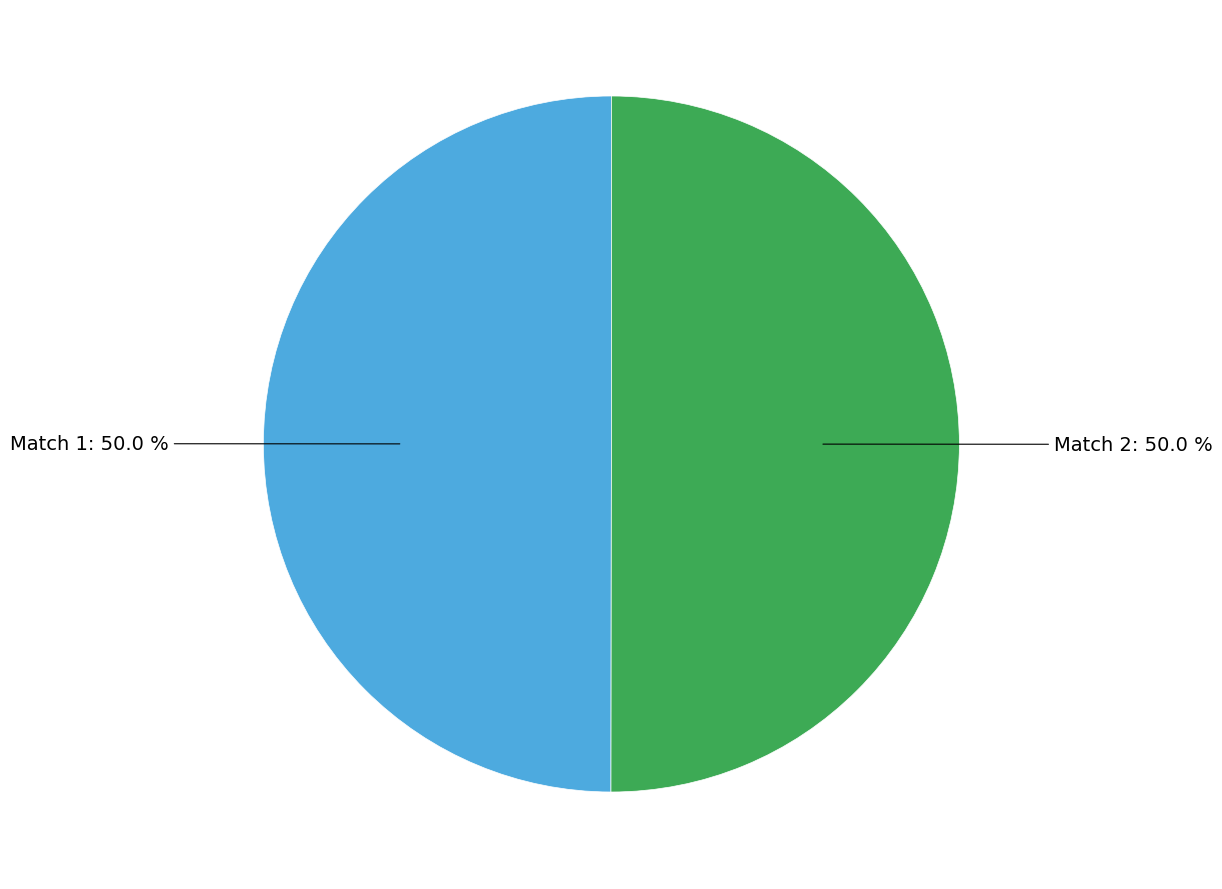

What percentage is the Match 1 slice, to the nearest percent?

50%